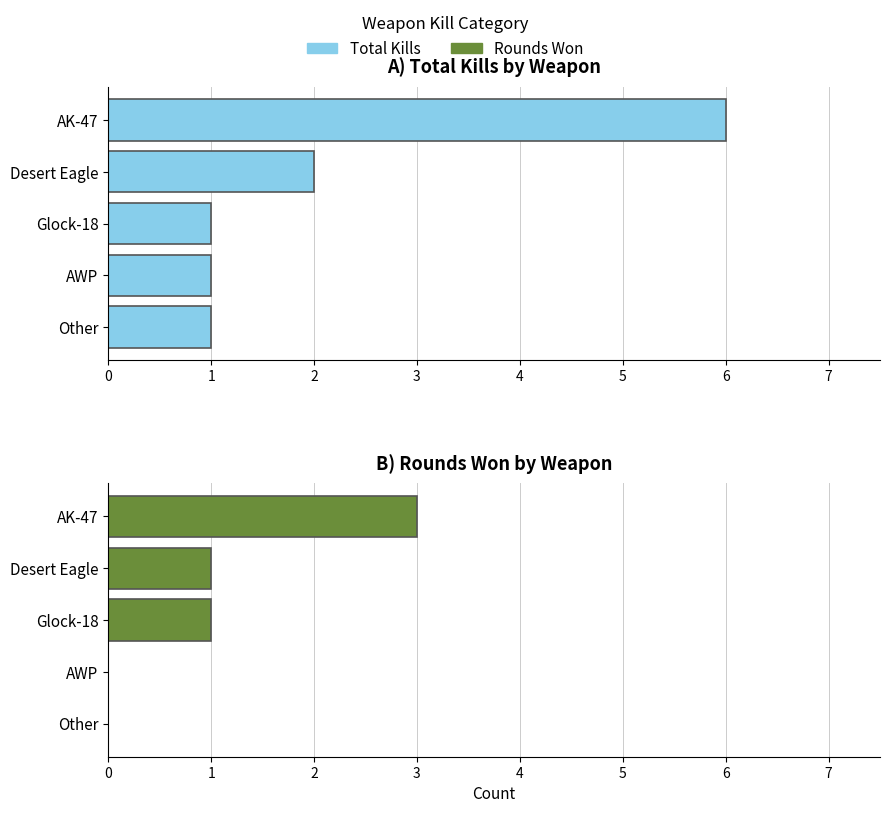

Reading right to left, list all the values displayed in this chart.

Total Kills: 1	1	1	2	6
Rounds Won: 0	0	1	1	3